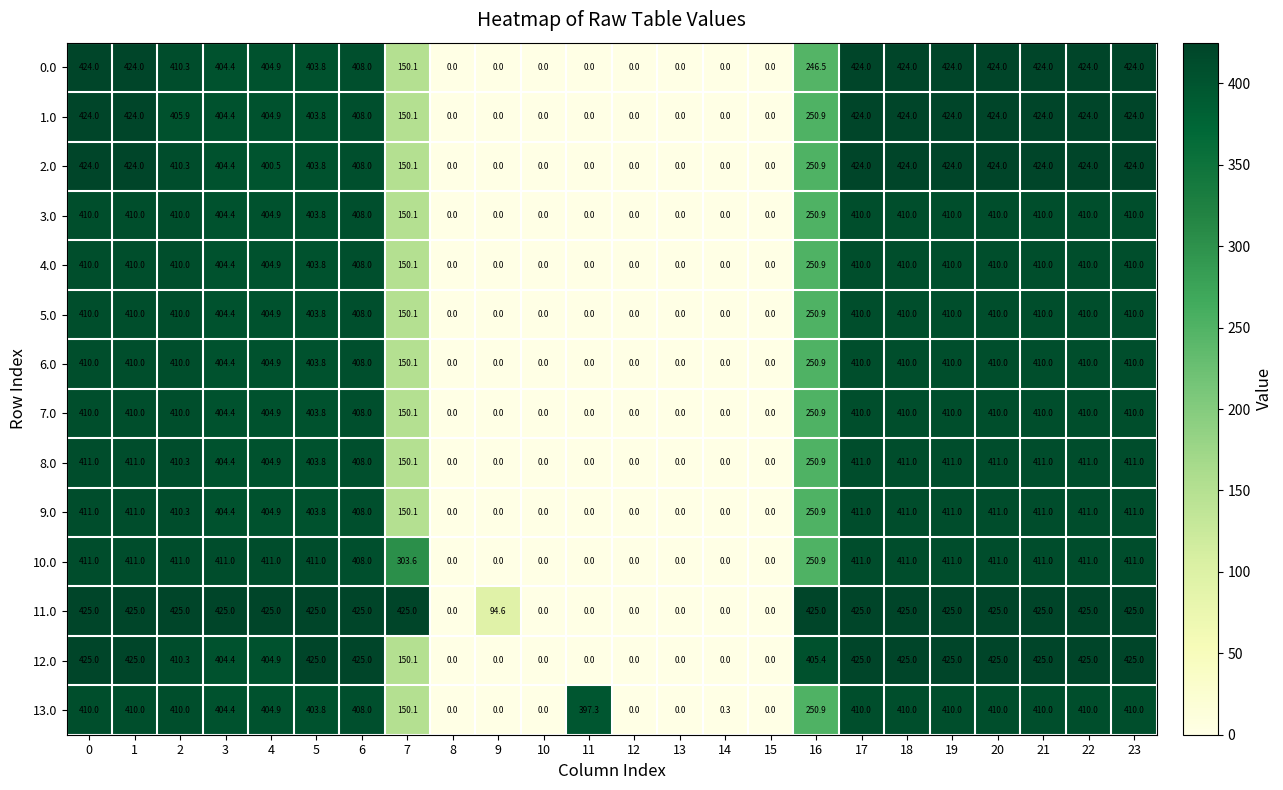

How many data points in 5.0 are less than 404?

11